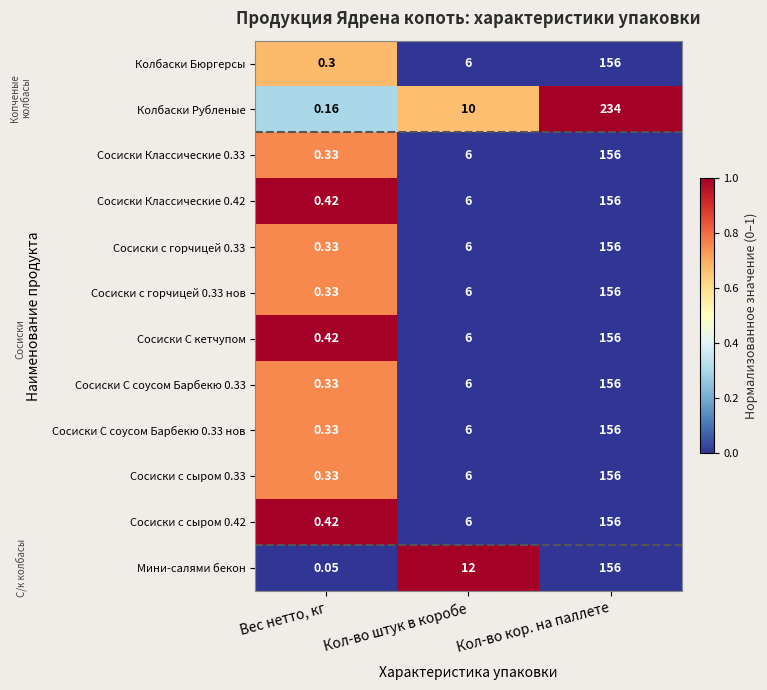

Rank the categories by Сосиски с горчицей 0.33 нов value from highest to lowest.

Кол-во кор. на паллете, Кол-во штук в коробе, Вес нетто, кг